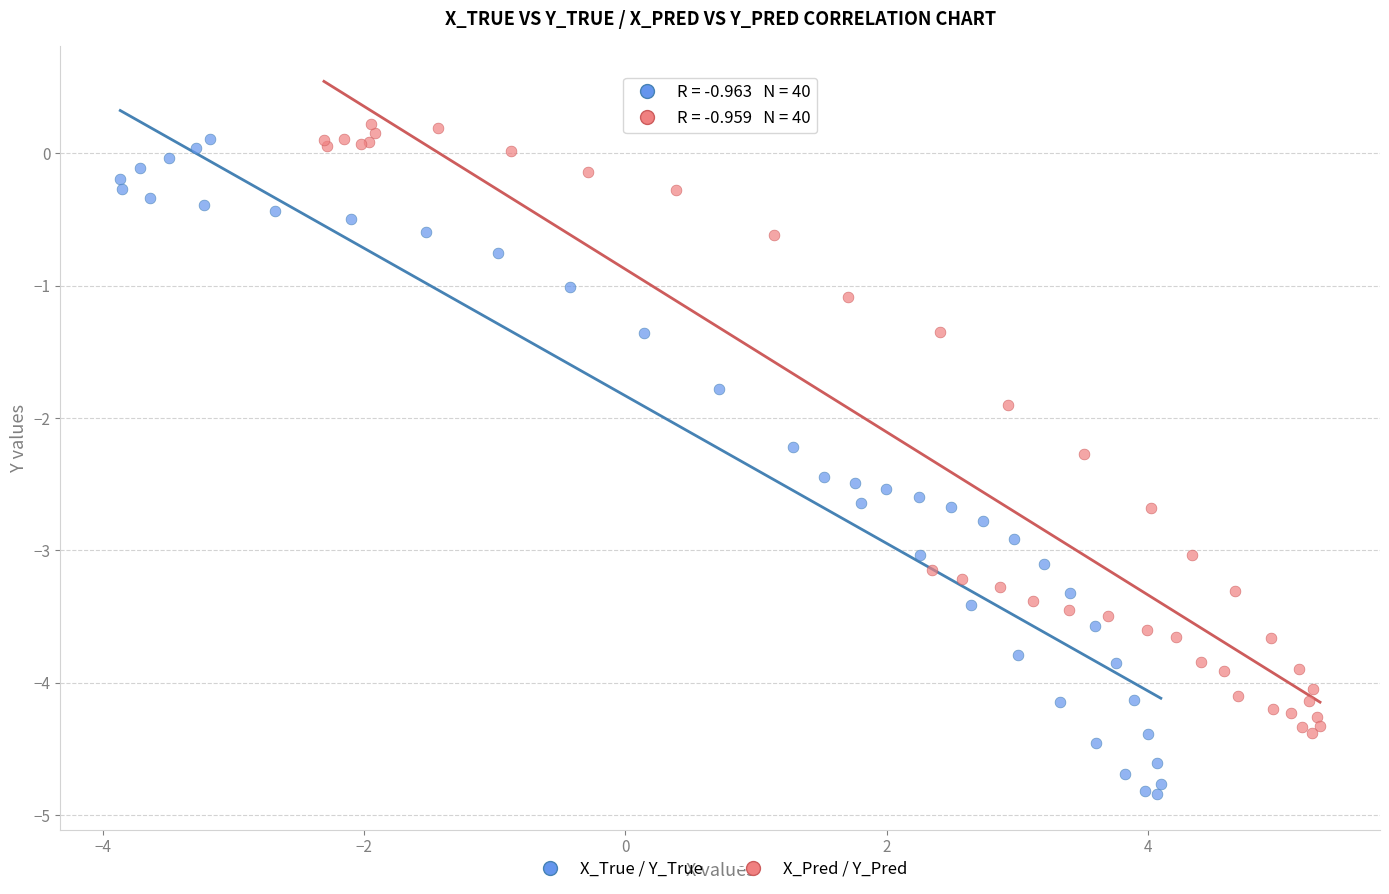

What are all the series names shown in the legend?

X_True / Y_True, X_Pred / Y_Pred